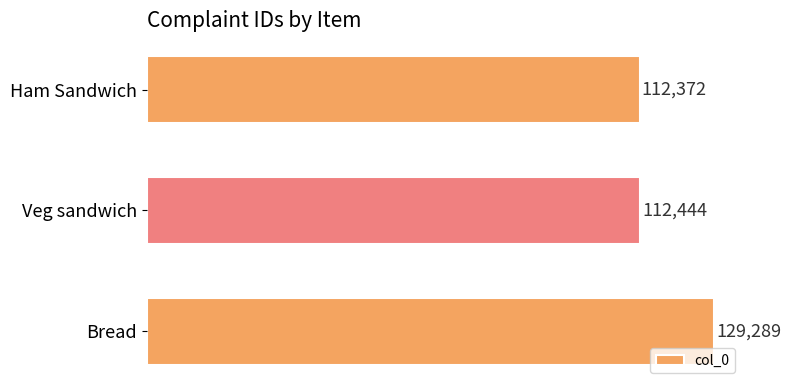

Reading top to bottom, what are all the values shown in this chart?

112372	112444	129289